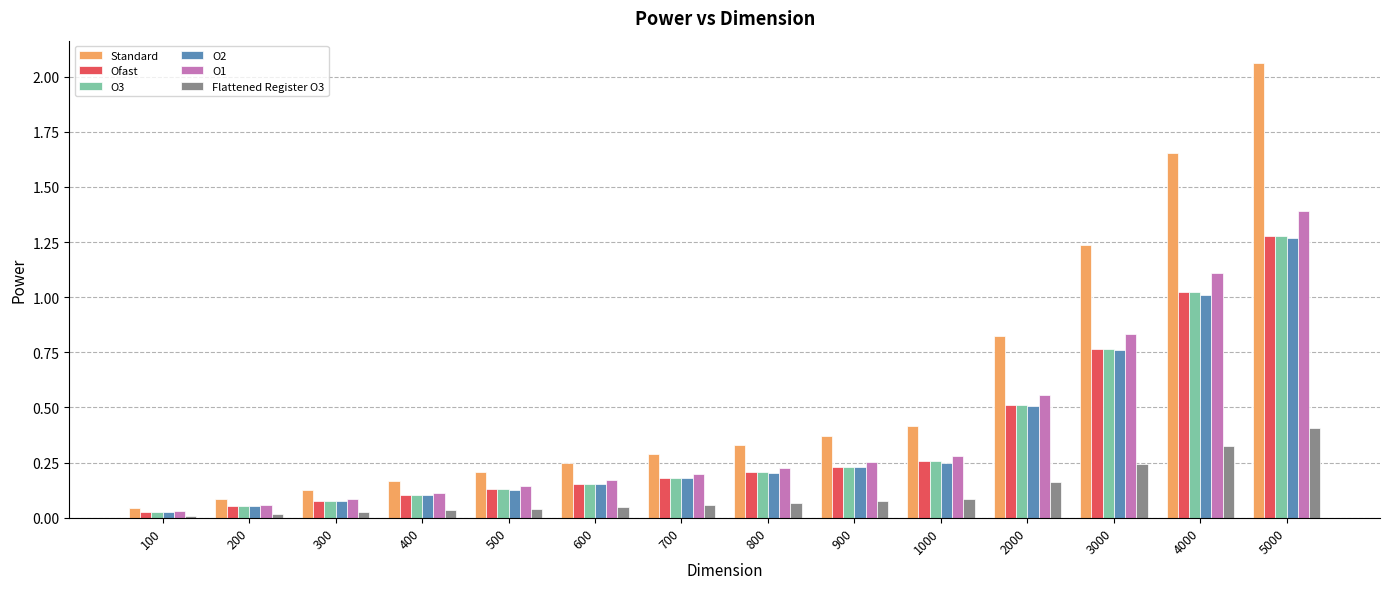

Which label corresponds to the largest value in the chart?

5000